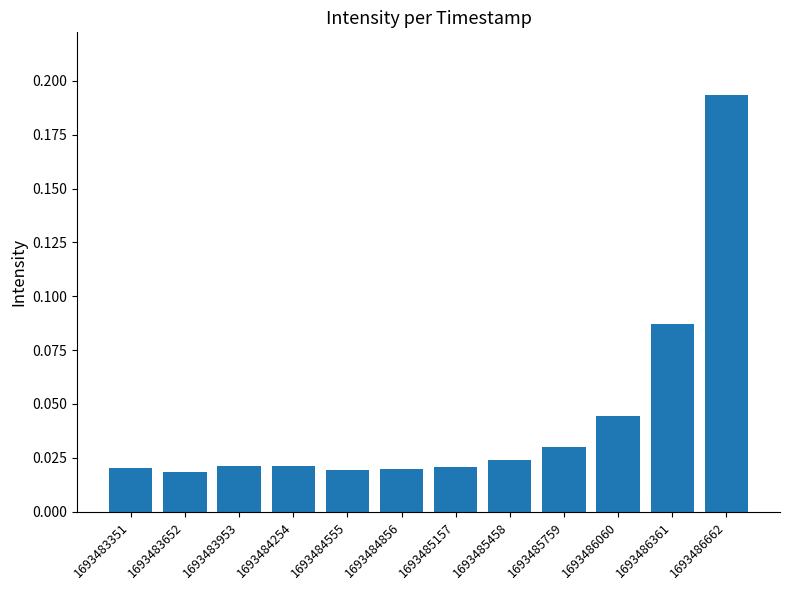

What is the sum of all values?

0.5